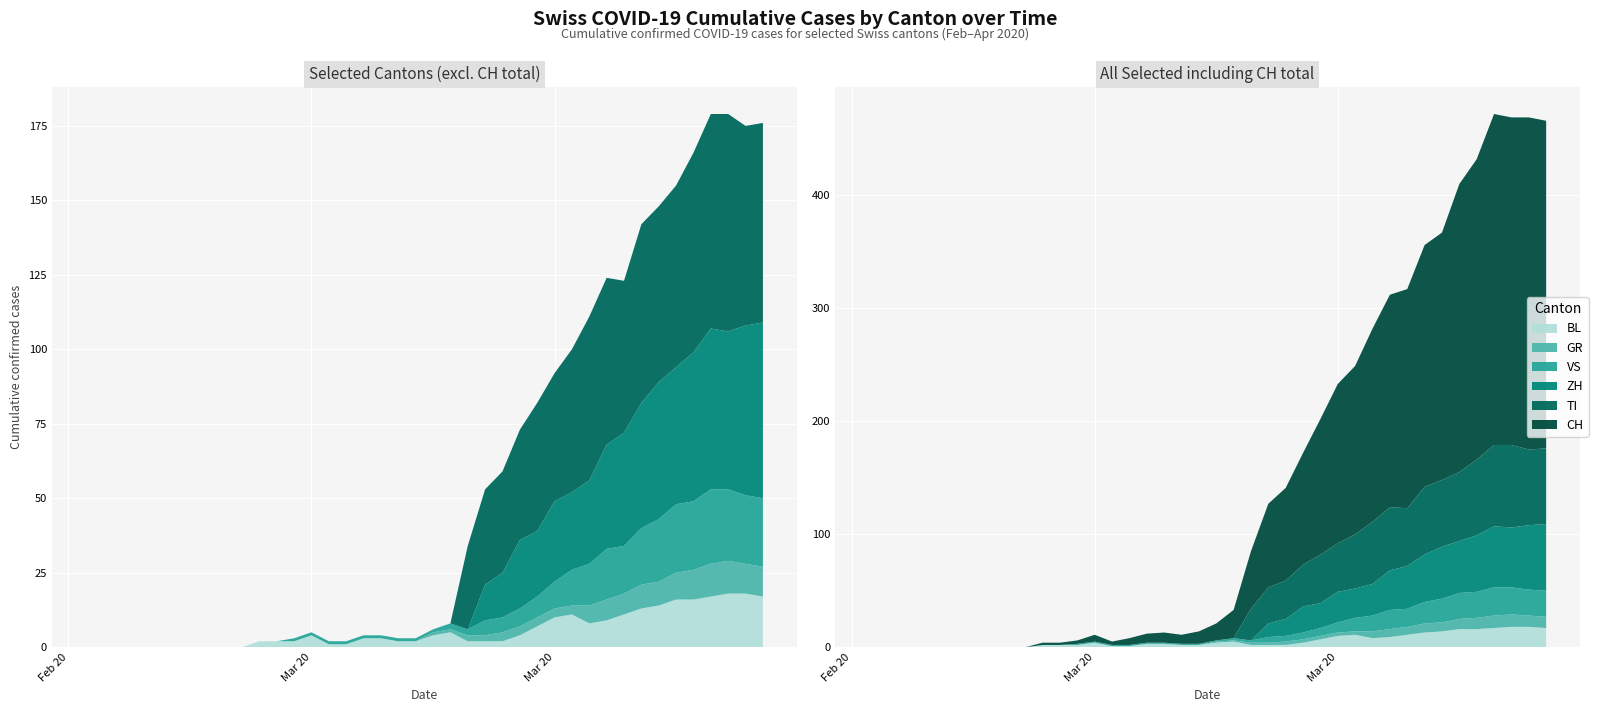

Reading left to right, extract all data points from this chart.

CH: 0	0	0	0	0	0	0	0	0	0	2	2	3	6	3	6	8	9	8	11	15	25	51	74	82	99	120	141	149	171	188	194	214	219	255	266	293	290	294	290
GR: 0	0	0	0	0	0	0	0	0	0	0	0	0	0	0	0	0	0	0	0	1	1	2	2	3	3	3	3	3	6	7	7	8	8	9	10	11	11	10	10
VS: 0	0	0	0	0	0	0	0	0	0	0	0	1	1	1	1	1	1	1	1	1	2	2	5	5	6	7	9	12	14	17	16	19	21	23	23	25	24	23	23
TI: 0	0	0	0	0	0	0	0	0	0	0	0	0	0	0	0	0	0	0	0	0	0	28	32	34	37	43	43	48	55	56	51	60	59	61	67	72	73	67	67
BL: 0	0	0	0	0	0	0	0	0	0	2	2	2	4	1	1	3	3	2	2	4	5	2	2	2	4	7	10	11	8	9	11	13	14	16	16	17	18	18	17
ZH: 0	0	0	0	0	0	0	0	0	0	0	0	0	0	0	0	0	0	0	0	0	0	0	12	15	23	22	27	26	28	35	38	42	46	46	50	54	53	57	59